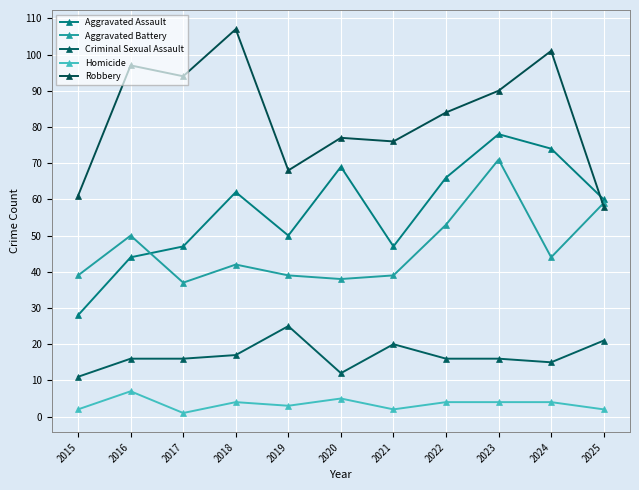

How many times do Aggravated Assault and Aggravated Battery cross each other?

1